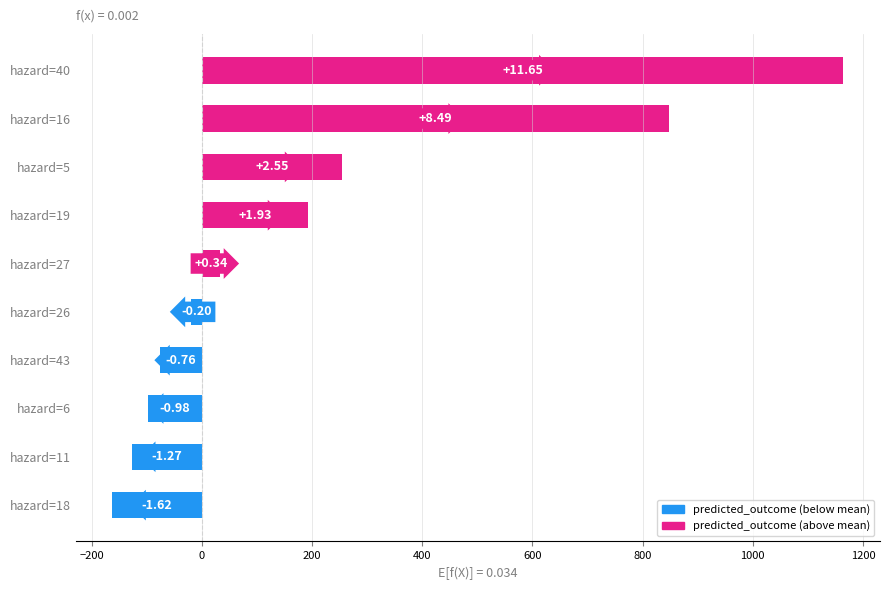

Does the chart contain any negative values?

Yes